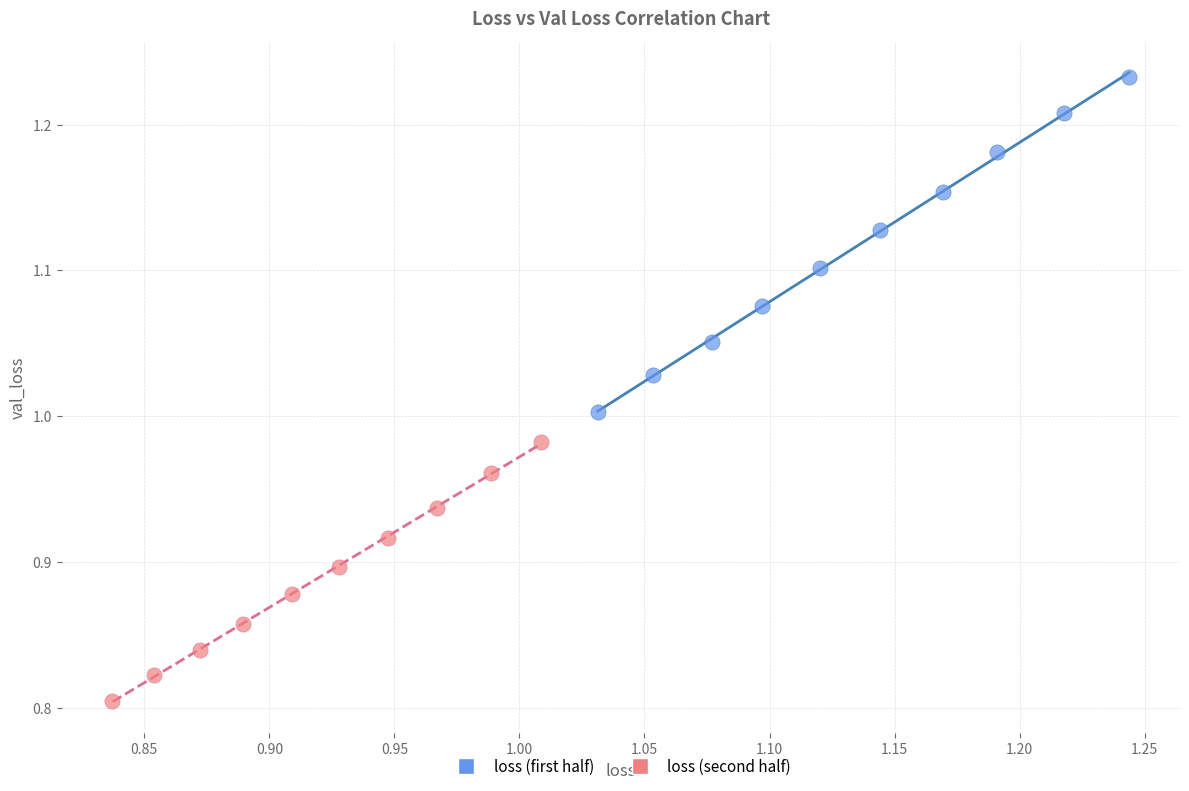

Which series reaches the maximum Y coordinate?

loss (first half)